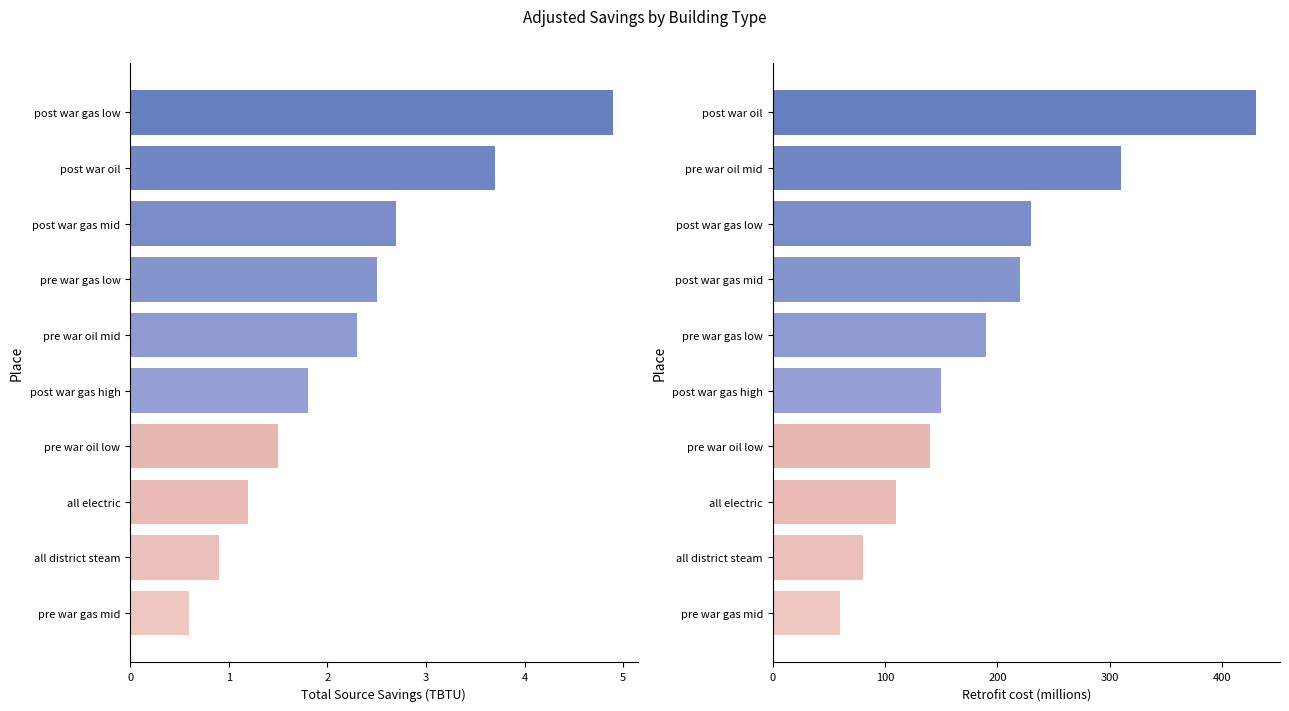

What is the average value of the Total Source Savings (TBTU) series?

2.2